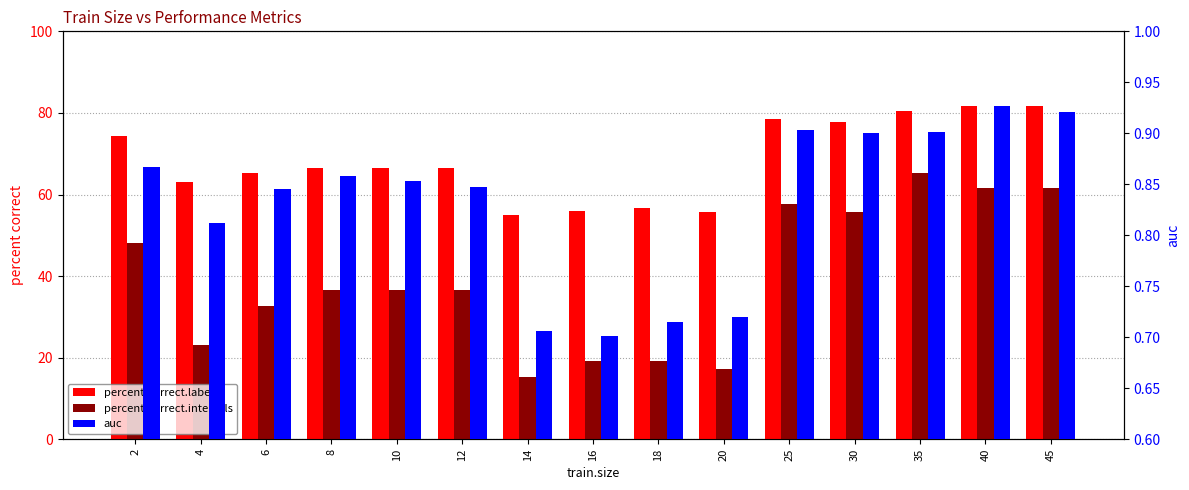

What value does the auc series have at 14?

0.7